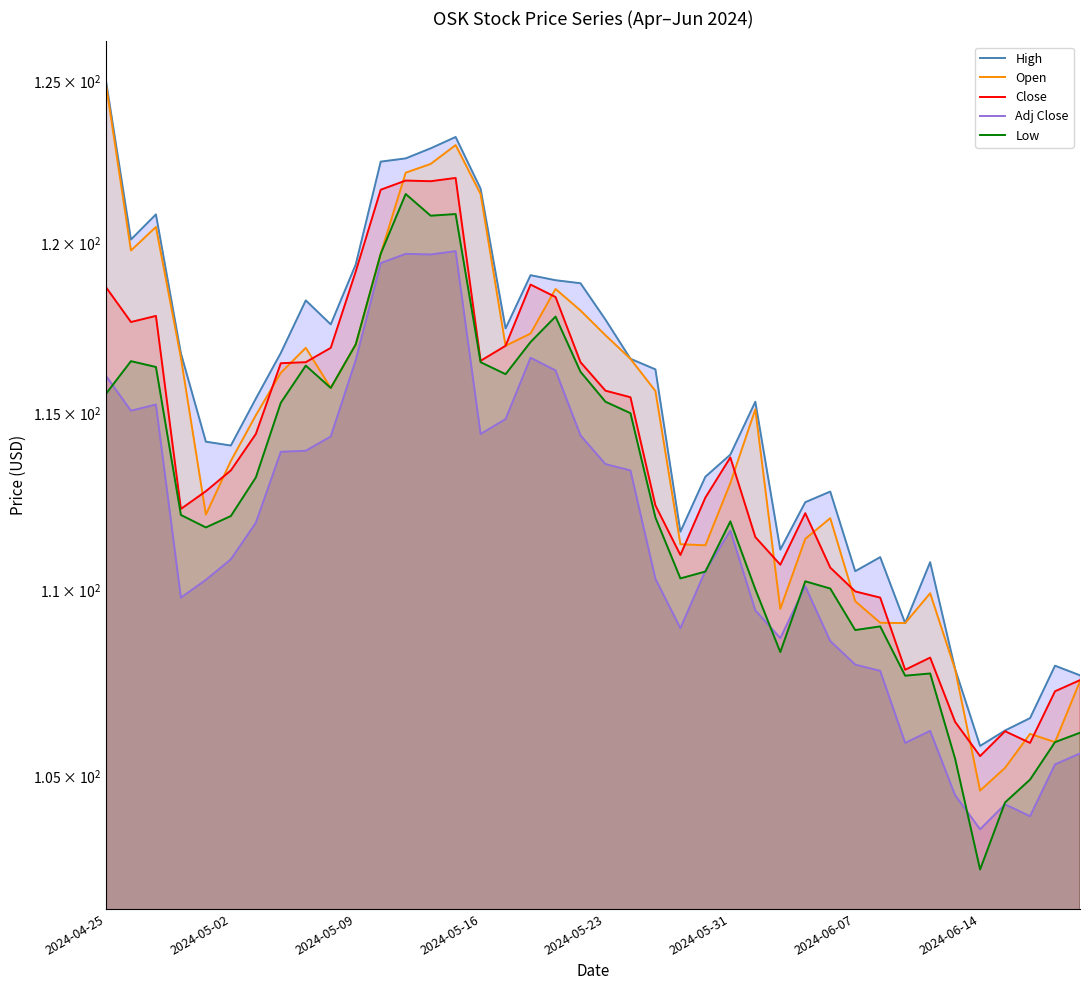

Between 11 and 20, which series saw the biggest shift?

Close